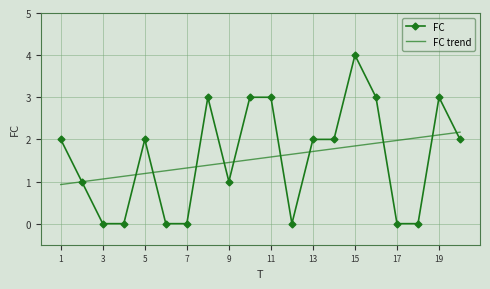

What is the maximum value for FC?

4.0